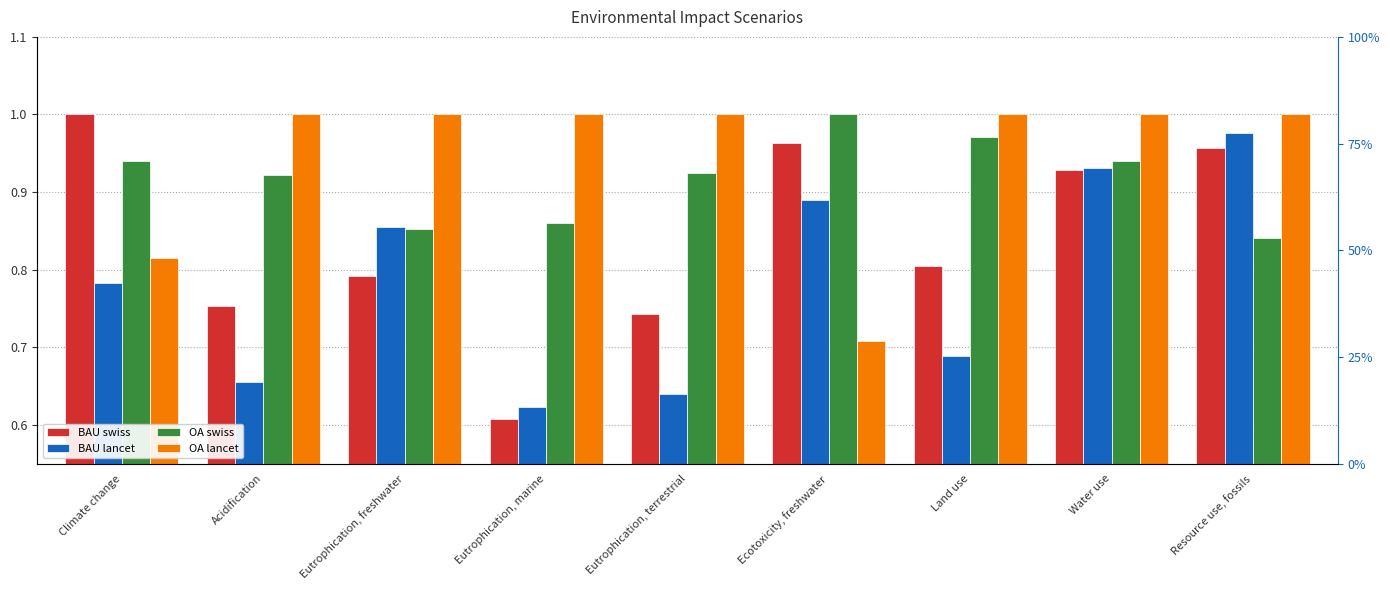

At which label is BAU lancet closest to 0?

Eutrophication, marine